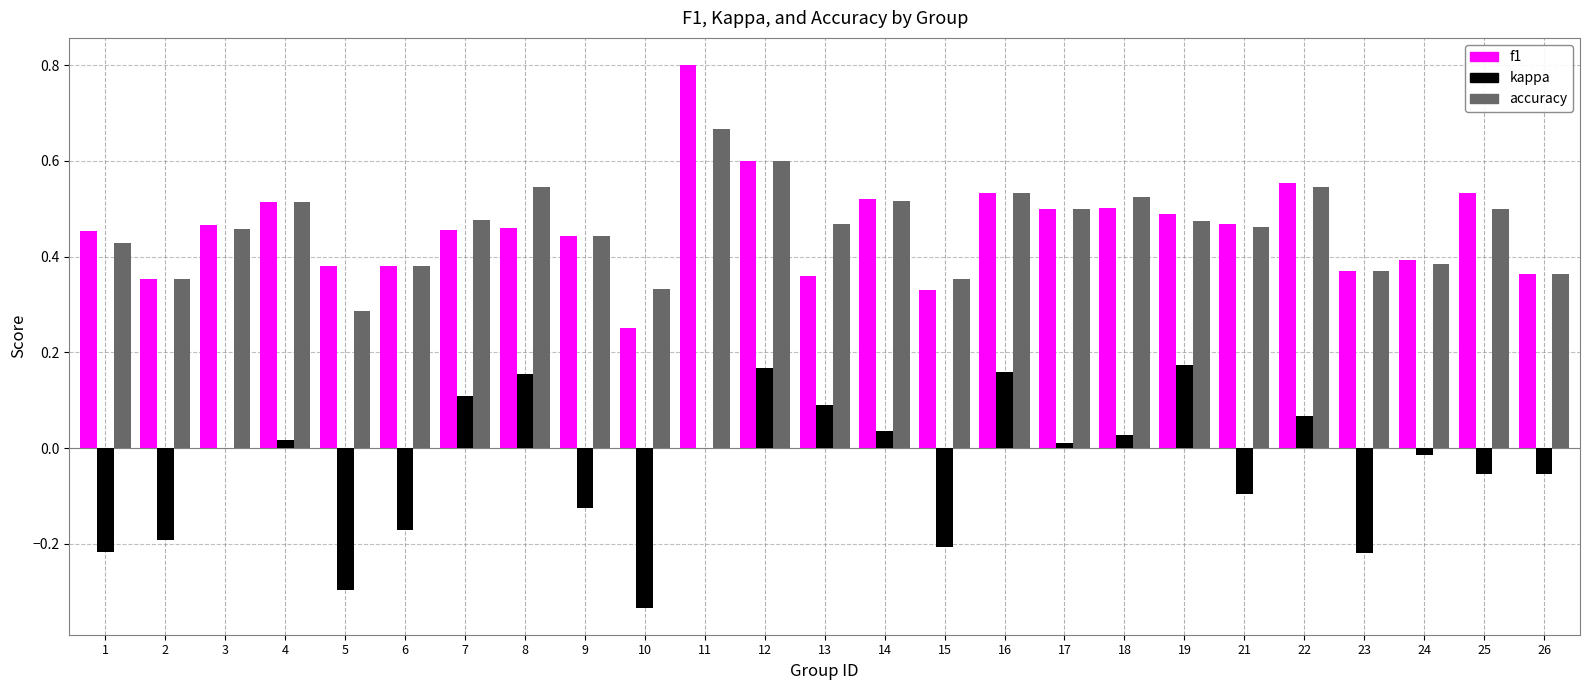

What is the maximum value shown in the chart?

0.8